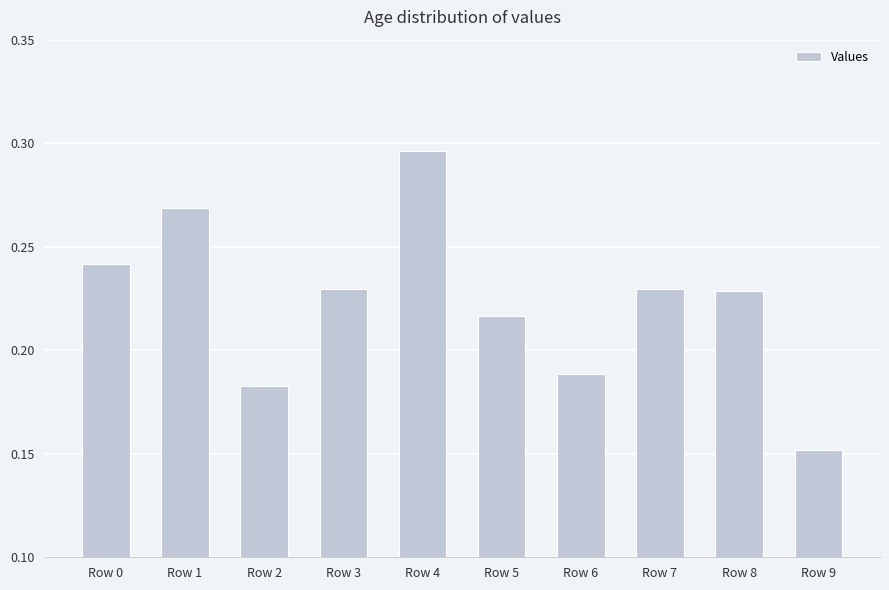

Which category has the lowest value across all series?

Row 9